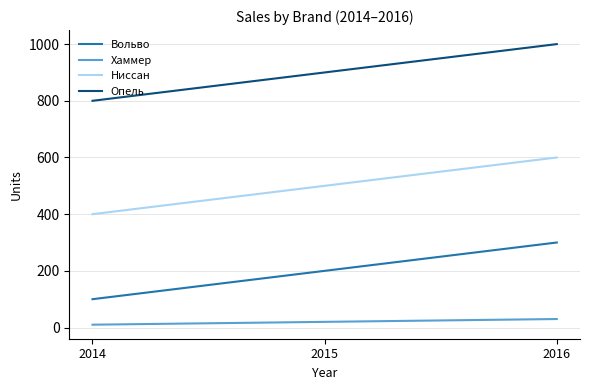

Is this an area chart (filled region under the line)?

No